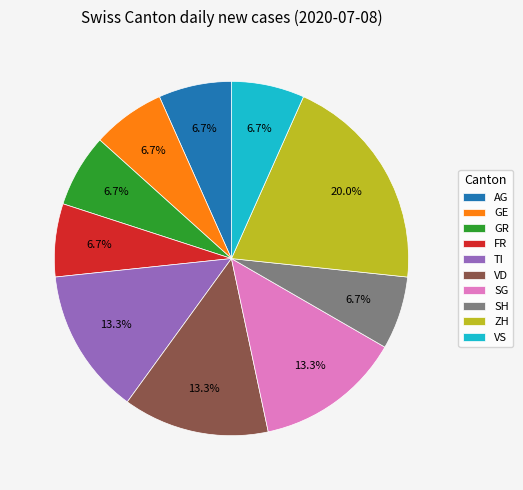

Is SH the majority of the pie?

No